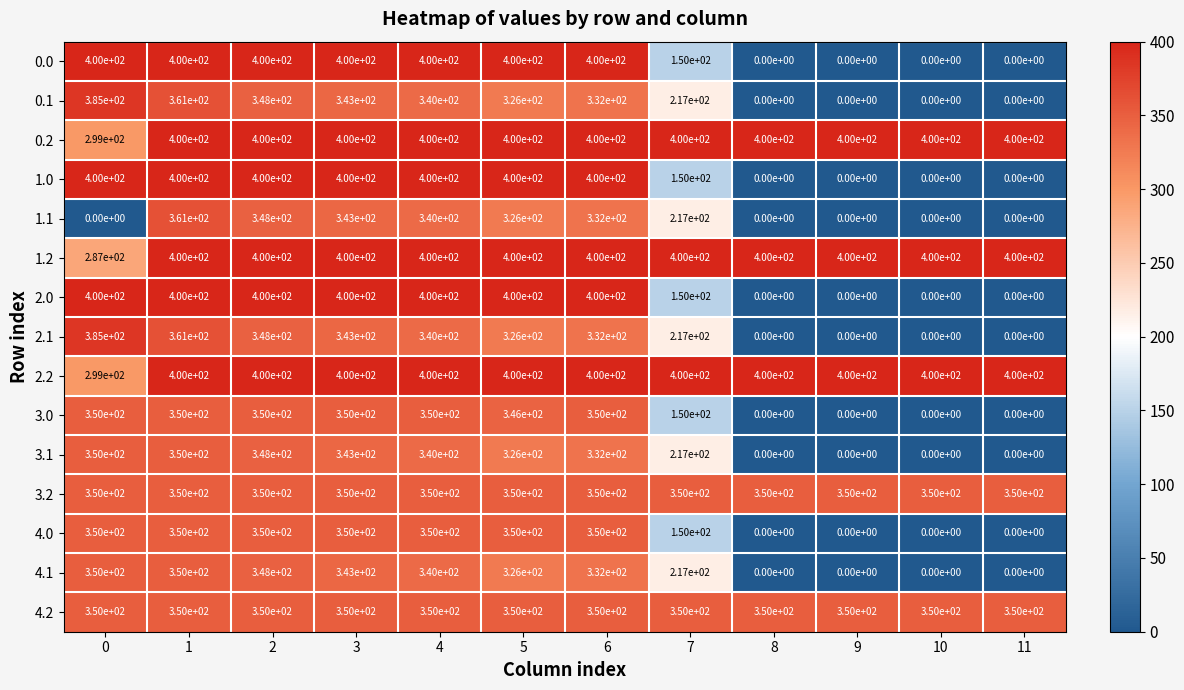

What is the spread (max minus min) of values at 5?

74